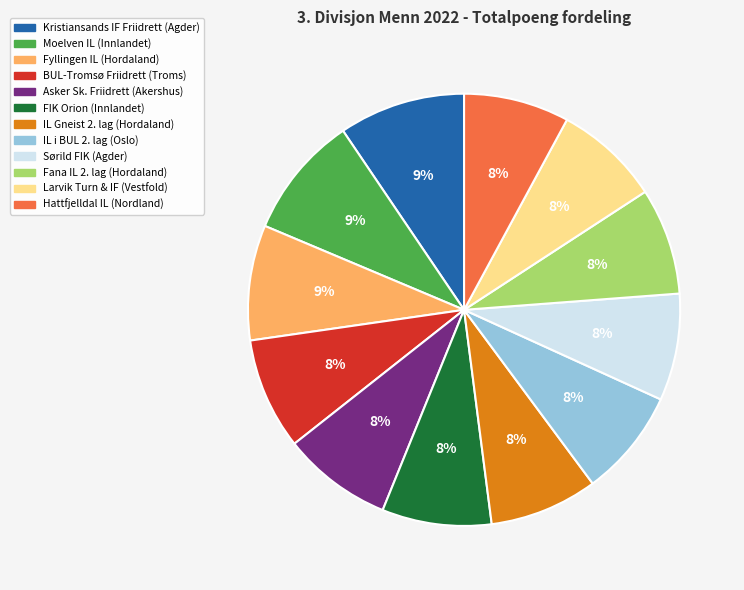

How many slices are in this pie chart?

12